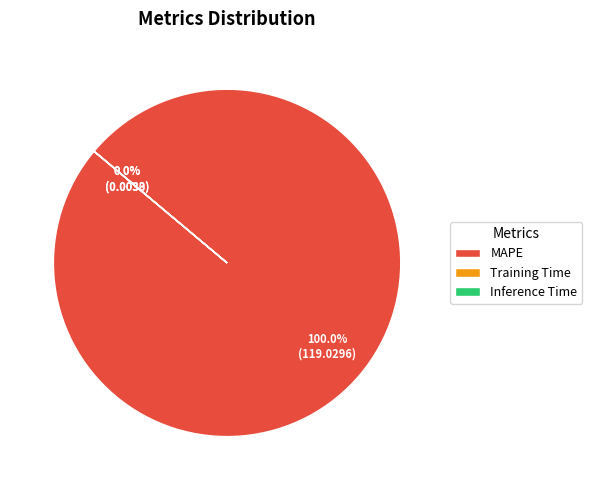

To the nearest percent, what is the difference between the largest and smallest slice percentages?

100%